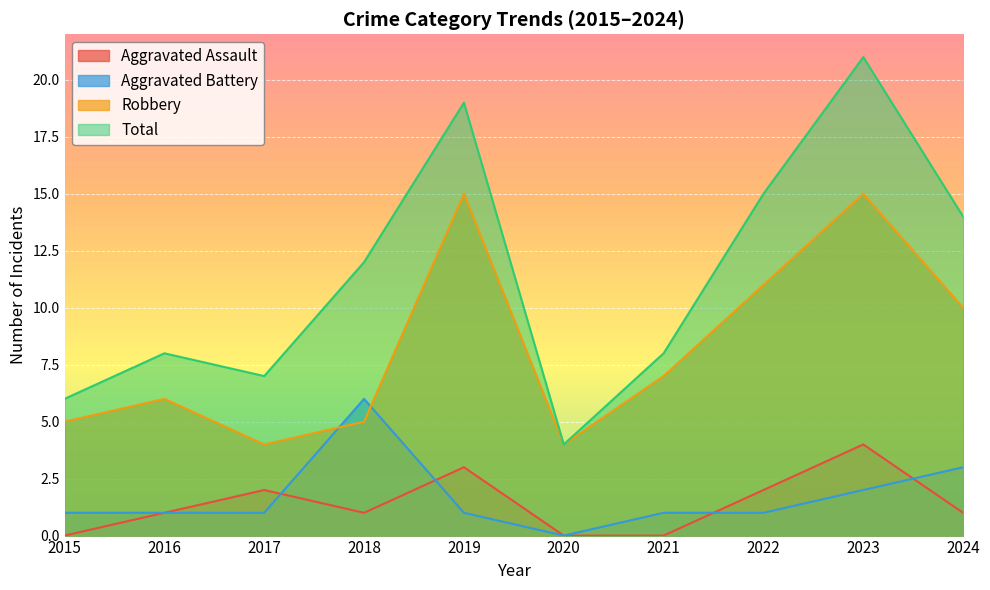

Reading left to right, what are all the values shown in this chart?

Aggravated Assault: 0	1	2	1	3	0	0	2	4	1
Aggravated Battery: 1	1	1	6	1	0	1	1	2	3
Robbery: 5	6	4	5	15	4	7	11	15	10
Total: 6	8	7	12	19	4	8	15	21	14